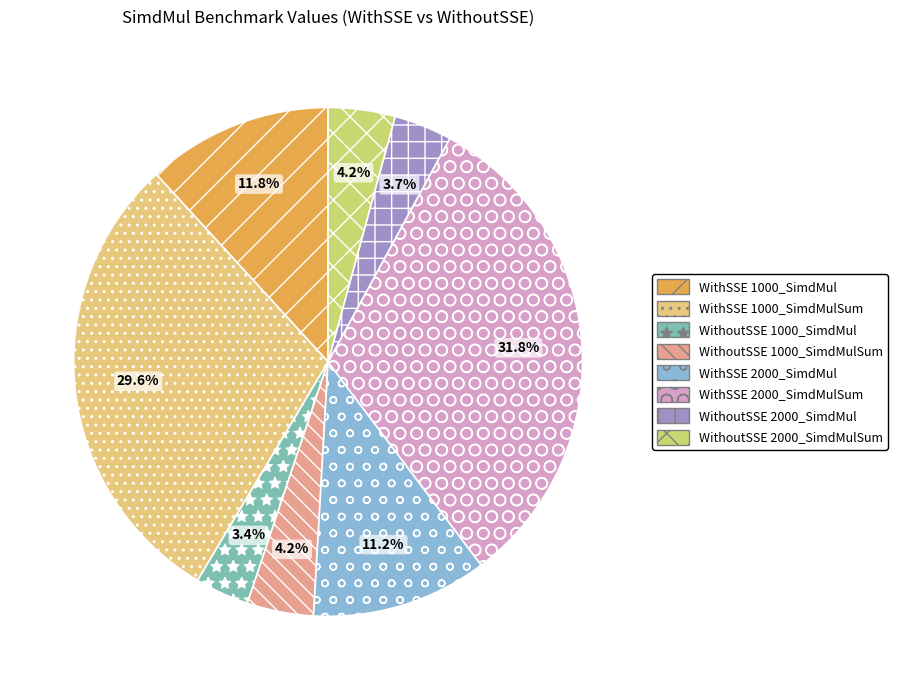

Combined, do WithSSE 1000_SimdMulSum and WithoutSSE 2000_SimdMul account for over 50%?

No